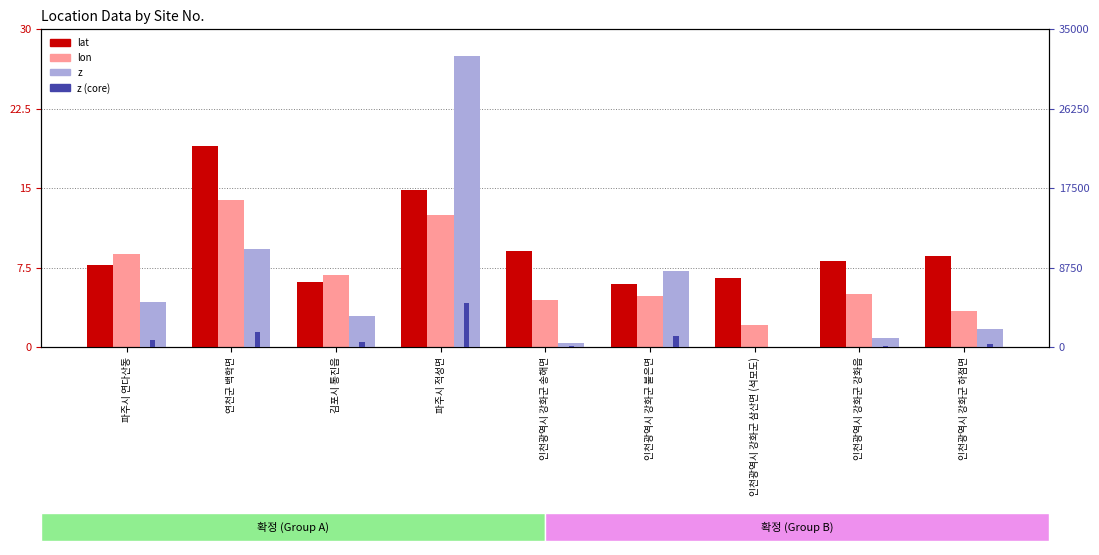

What is the minimum value shown in the chart?

0.3